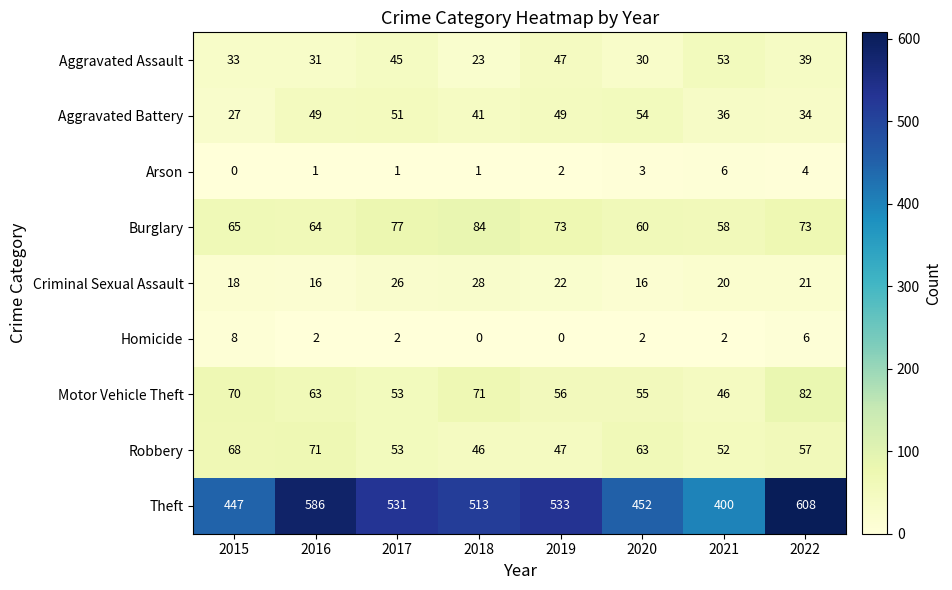

True or false: Criminal Sexual Assault has a value of 20 at 2021.

True